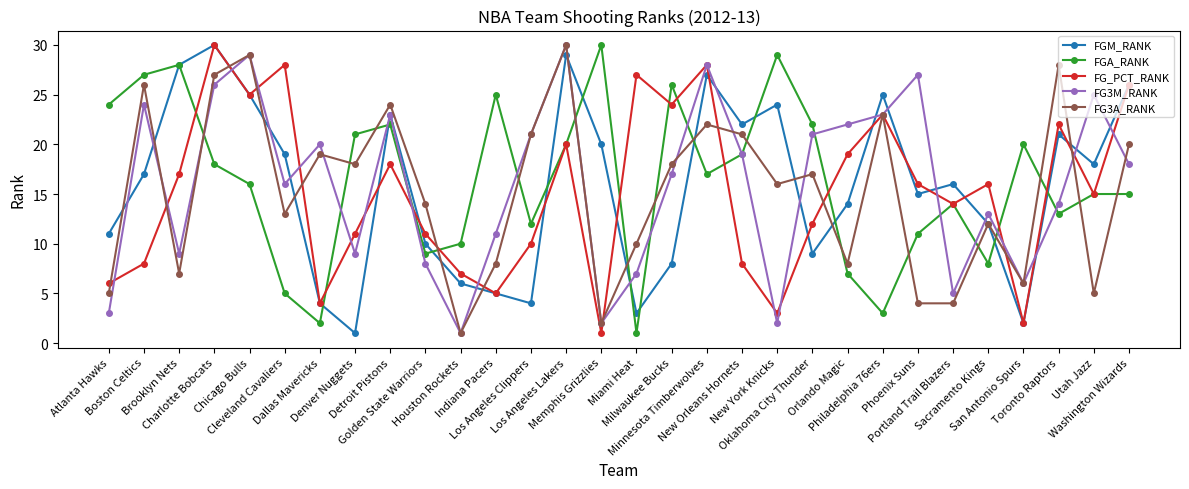

At which category is the sum across all series the highest?

Charlotte Bobcats